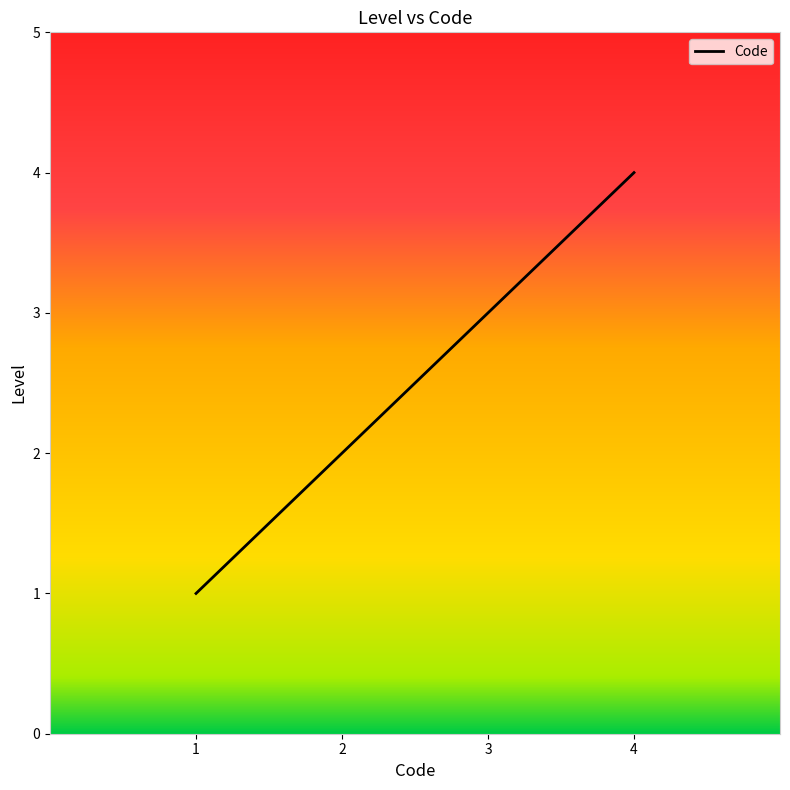

Is it true that the value at 1 is 5?

False